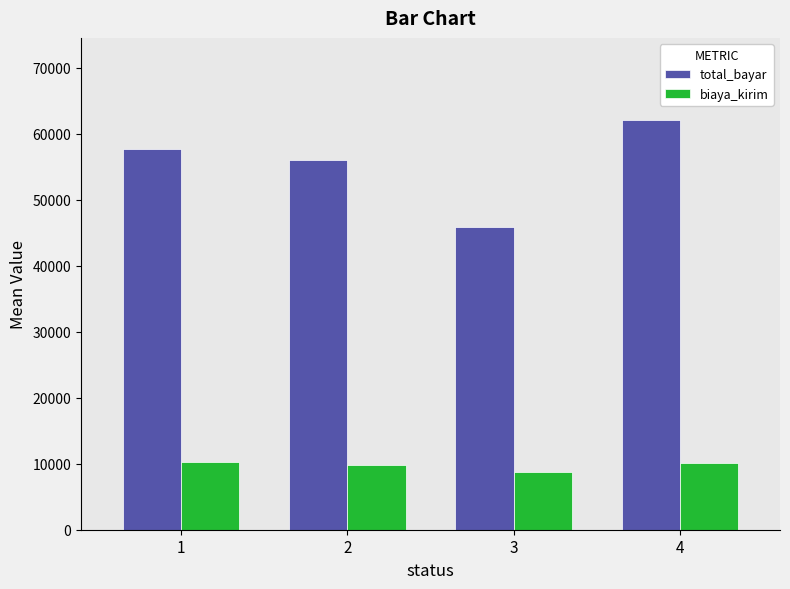

How many categories are shown in the chart?

4